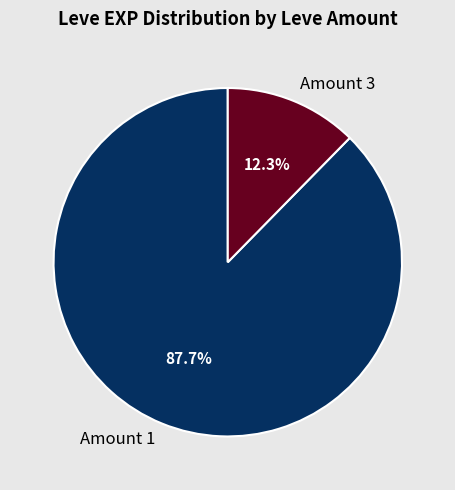

Does any single category account for the majority?

Yes